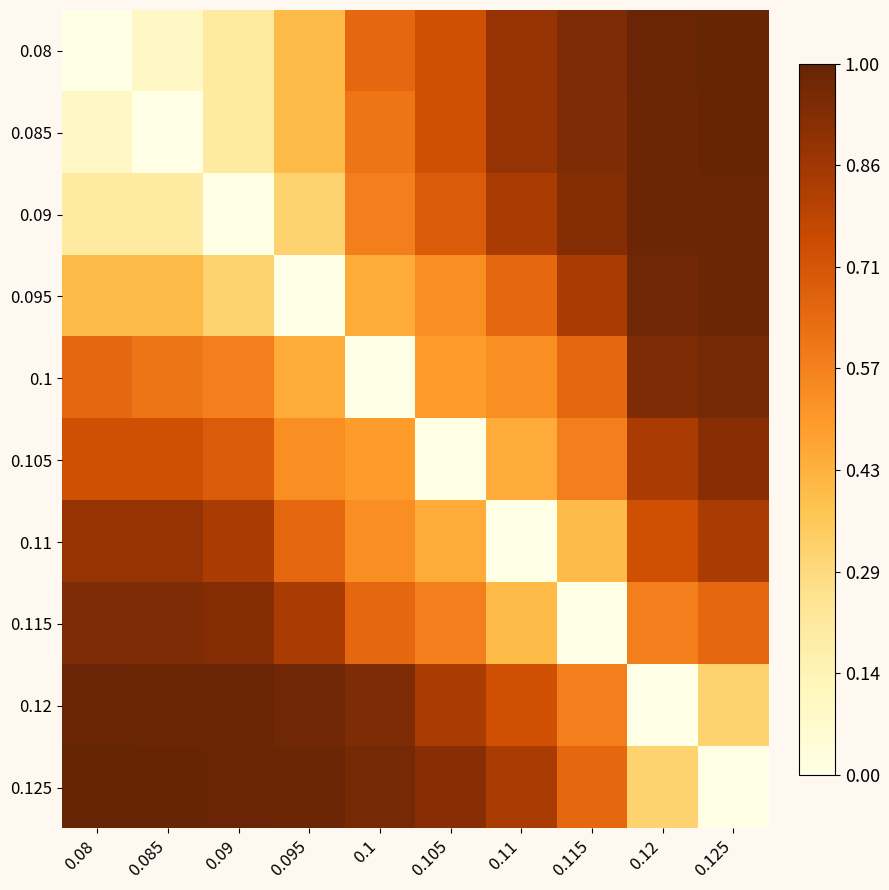

Rank the series by their maximum value, from highest to lowest.

0.08, 0.125, 0.085, 0.09, 0.12, 0.095, 0.1, 0.115, 0.105, 0.11